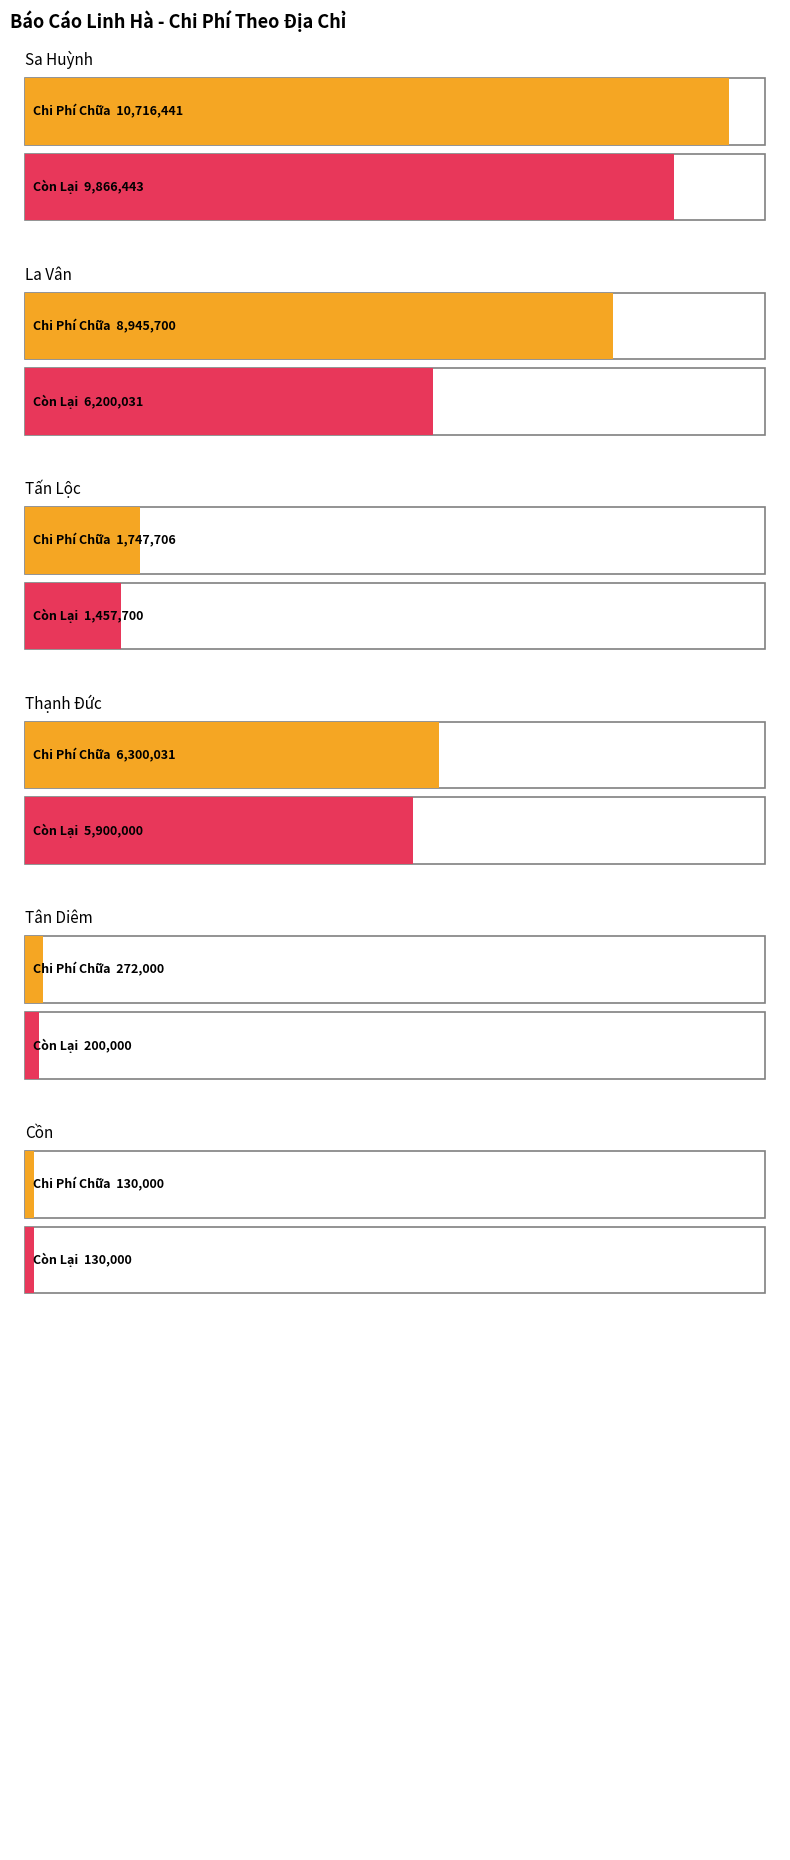

Where is Còn Lại nearest to the value 4998221?

Thạnh Đức